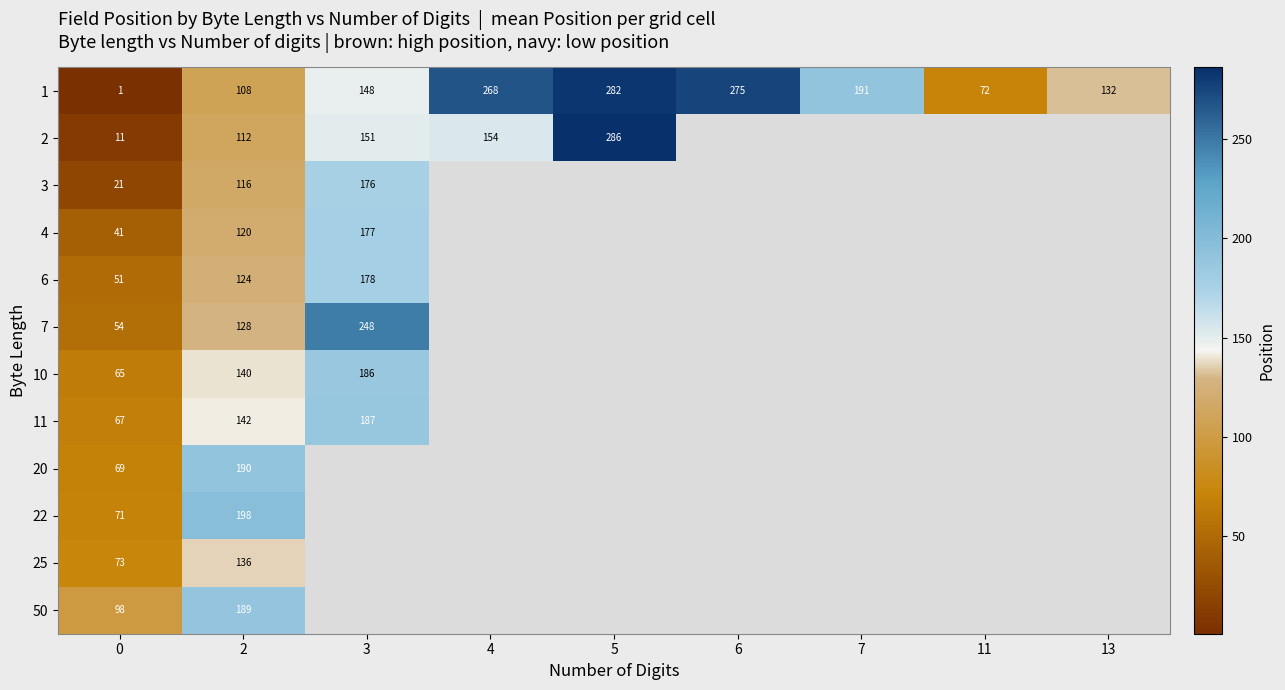

Is the value of 2 at 0 greater than the value of 3 at 2?

No